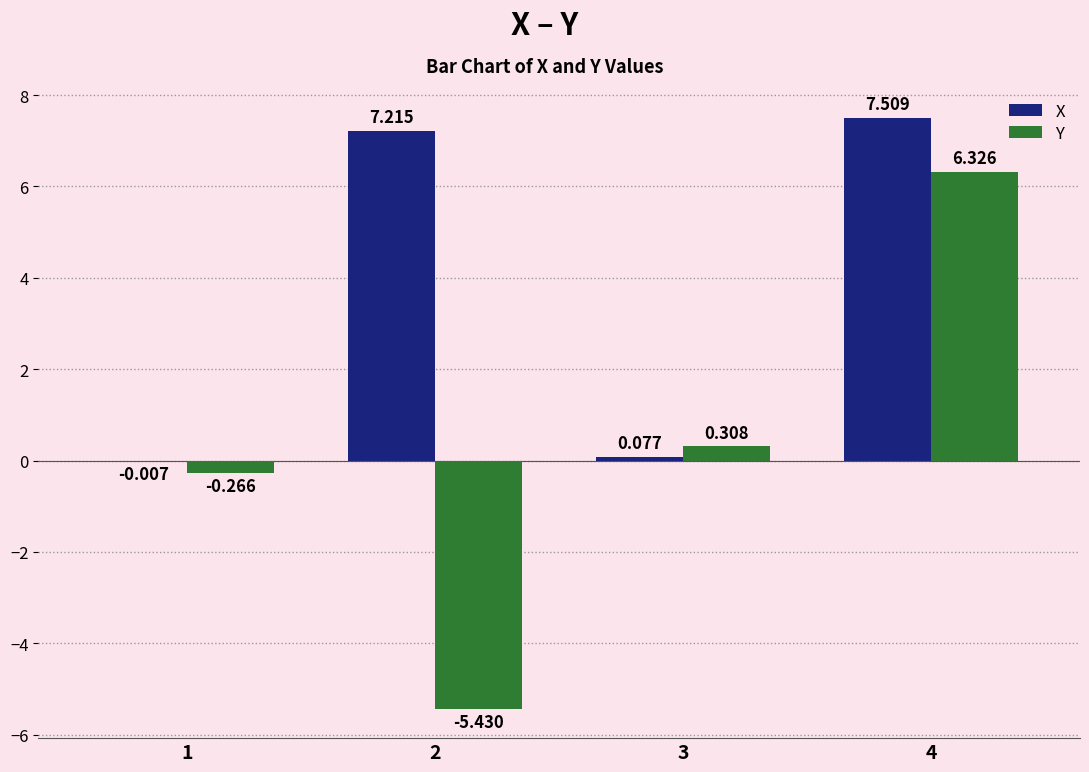

Is the value of X at 4 greater than the value of Y at 2?

Yes